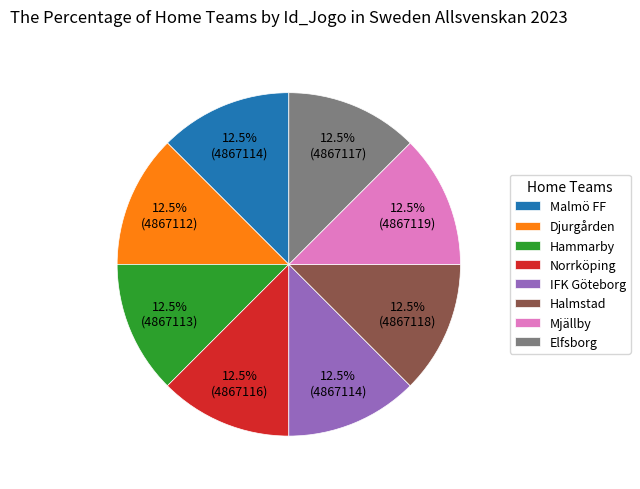

To the nearest percent, what is the combined percentage of Djurgården and Elfsborg?

25%